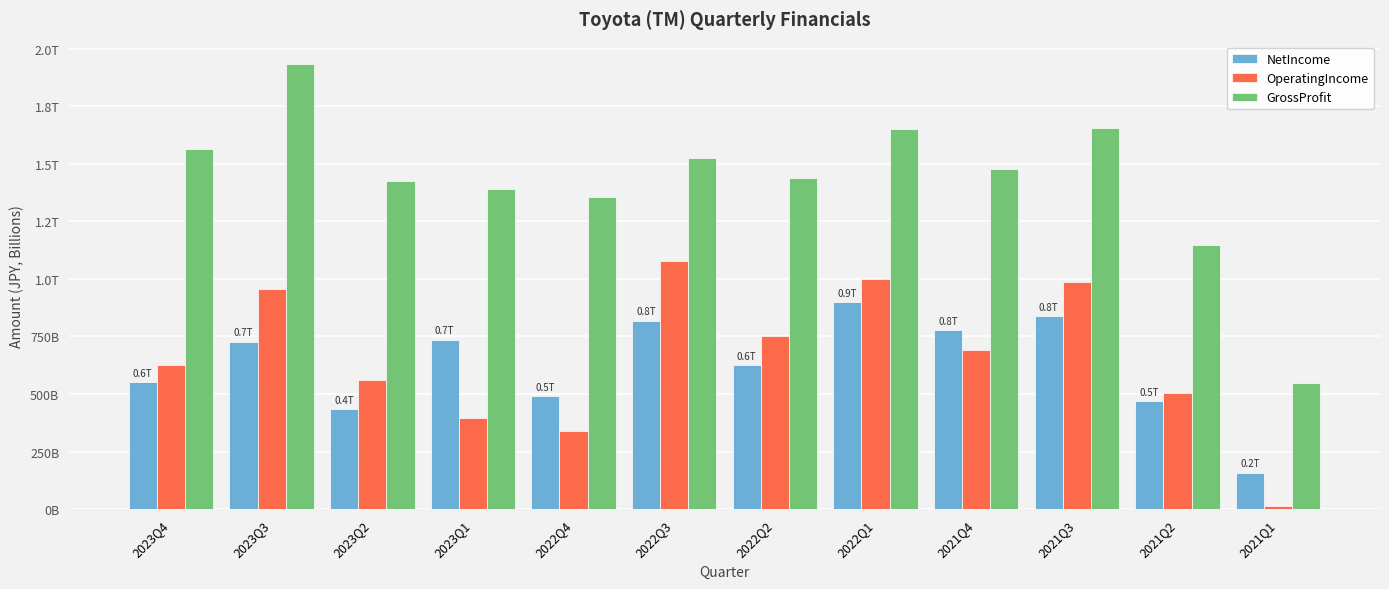

Is the value of NetIncome at 2023Q2 greater than the value of GrossProfit at 2022Q4?

No